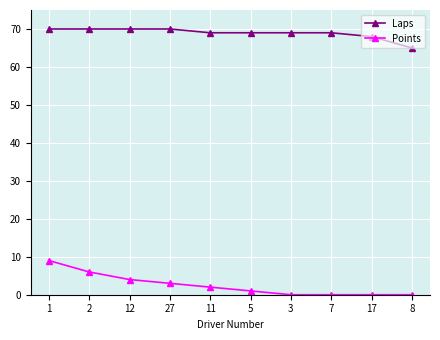

At which category is the sum across all series the highest?

1